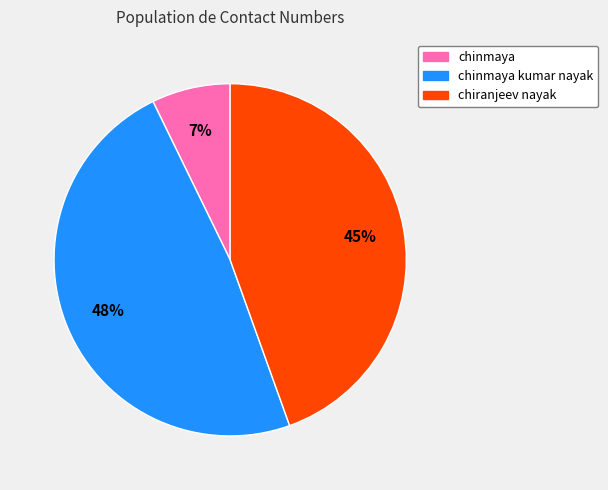

To the nearest percent, what is the difference between the largest and smallest slice percentages?

41%